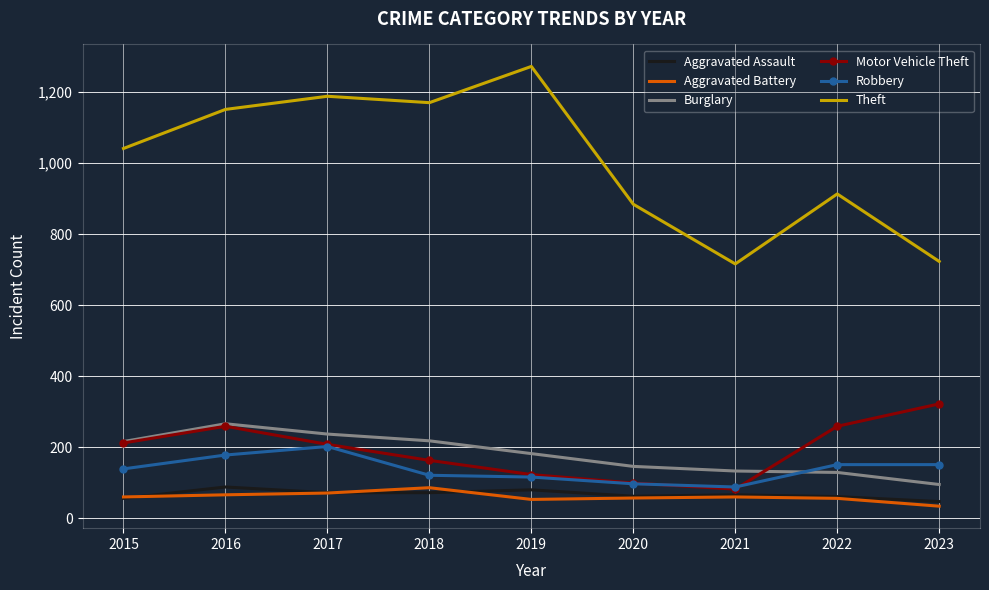

Is the value of Burglary at 2023 greater than the value of Aggravated Battery at 2022?

Yes